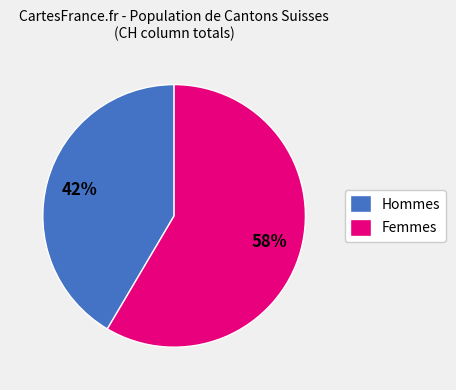

Do Hommes and Femmes together represent more than half of the pie?

Yes